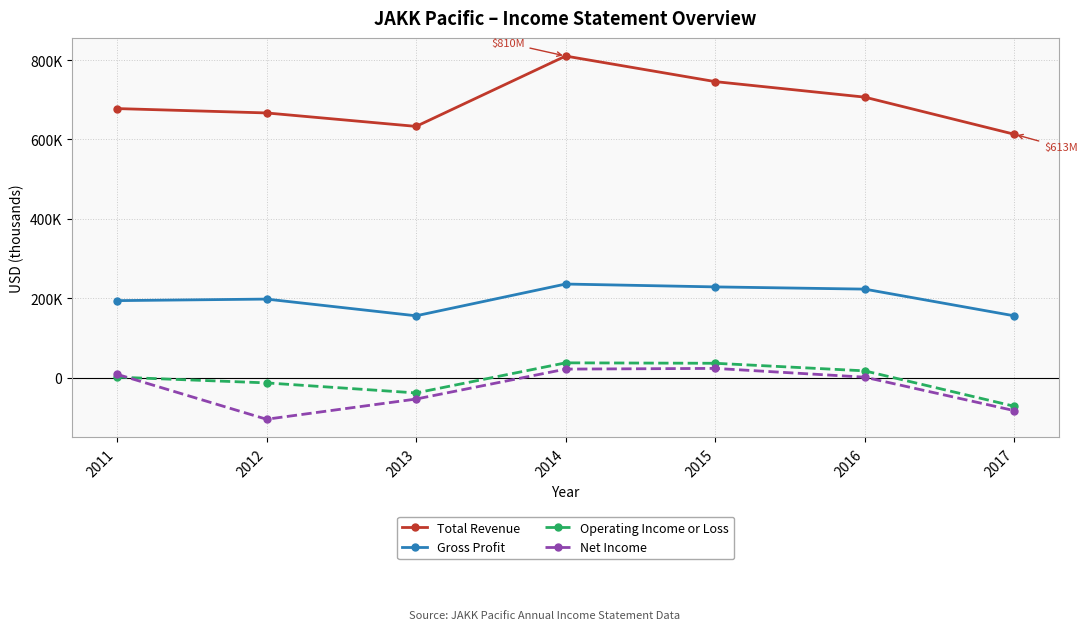

Reading left to right, what are all the values shown in this chart?

Total Revenue: 2011=677800	2012=666800	2013=632900	2014=810100	2015=745700	2016=706600	2017=613100
Gross Profit: 2011=194000	2012=197900	2013=155800	2014=235800	2015=228600	2016=223000	2017=155700
Operating Income or Loss: 2011=1300	2012=-13200	2013=-38500	2014=37300	2015=36200	2016=17100	2017=-72100
Net Income: 2011=8500	2012=-104800	2013=-53900	2014=21500	2015=23300	2016=1200	2017=-83100